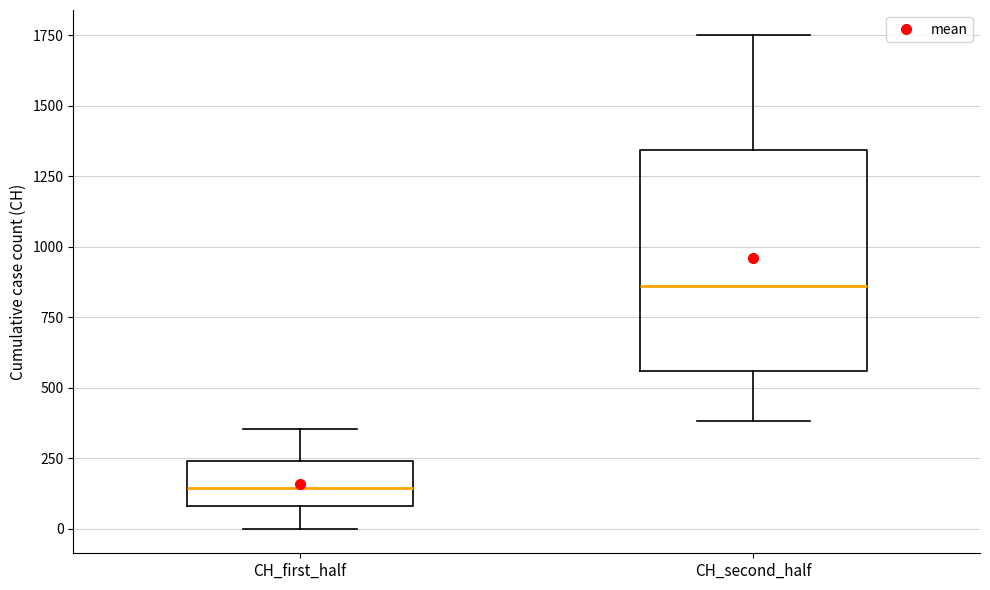

Where is the lower edge of the box for CH_first_half on the y-axis? The values are not printed on the chart, so give them approximately, as read against the axis.

100